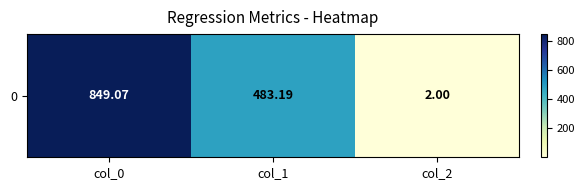

True or false: the data shows 2.0 at col_2.

True